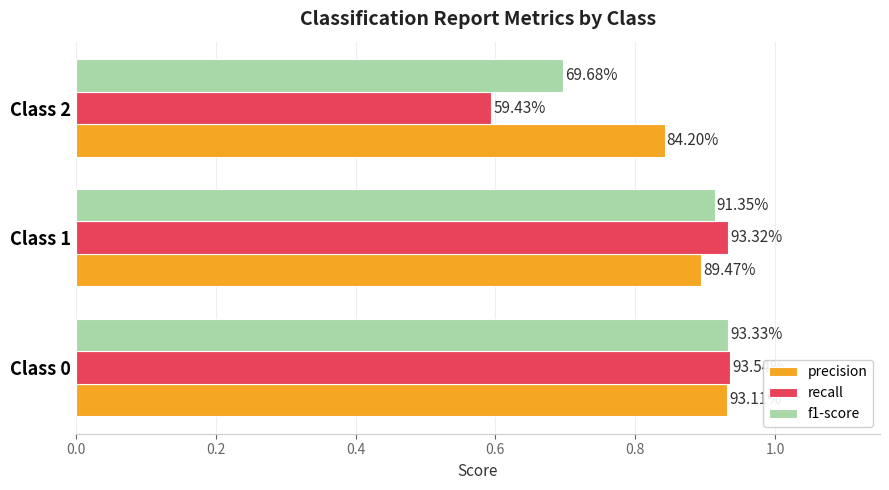

What is the value of the f1-score bar at the 2nd from the left?

0.9